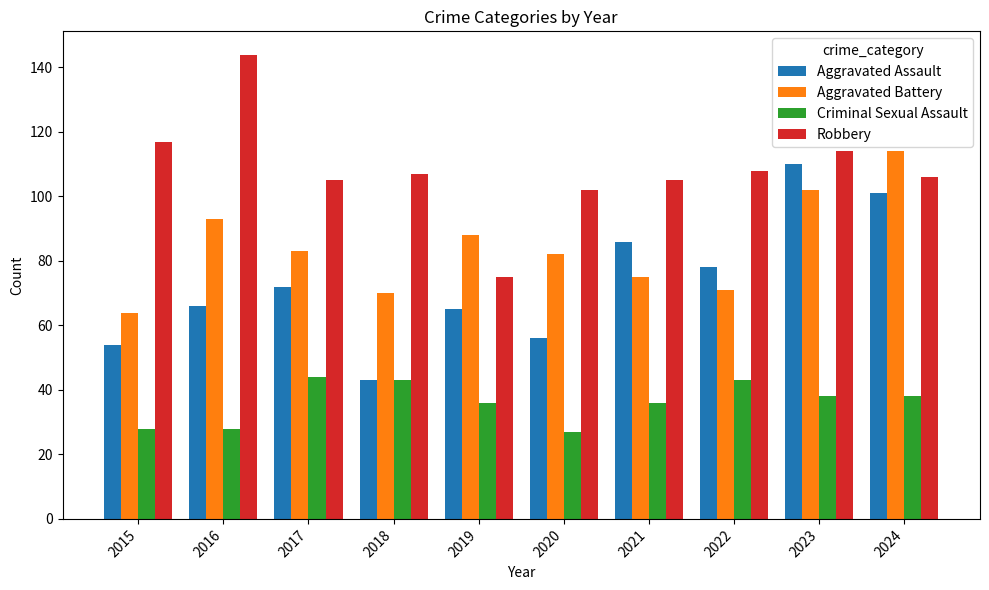

What is the value of the Robbery bar at the 7th from the left?

105